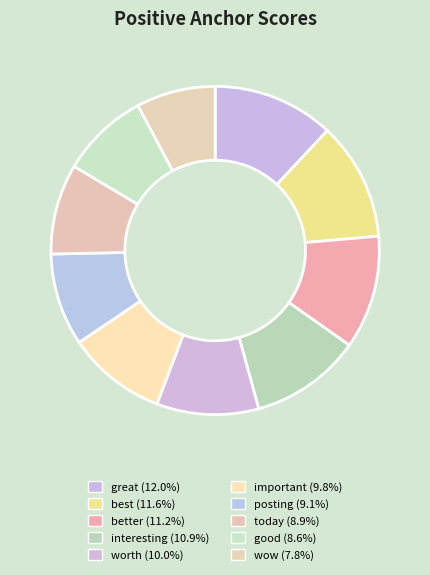

True or false: interesting accounts for 1% of the total.

False